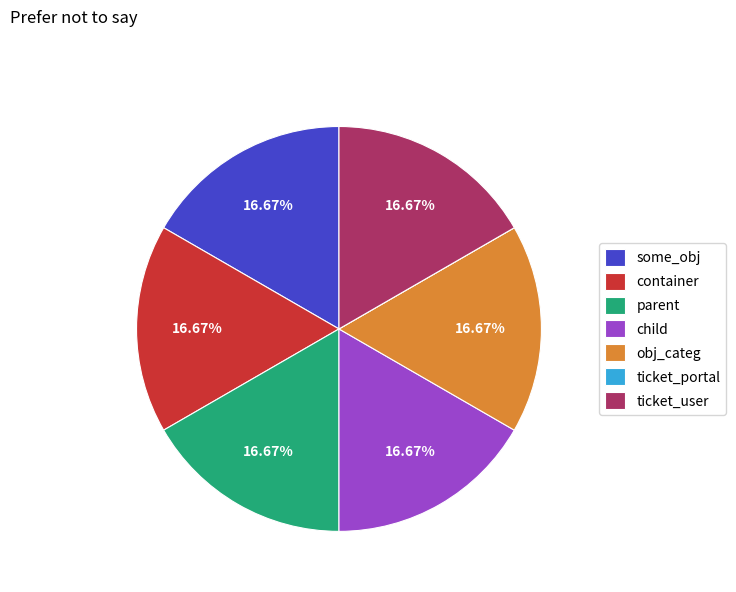

Combined, do parent and container account for over 50%?

No